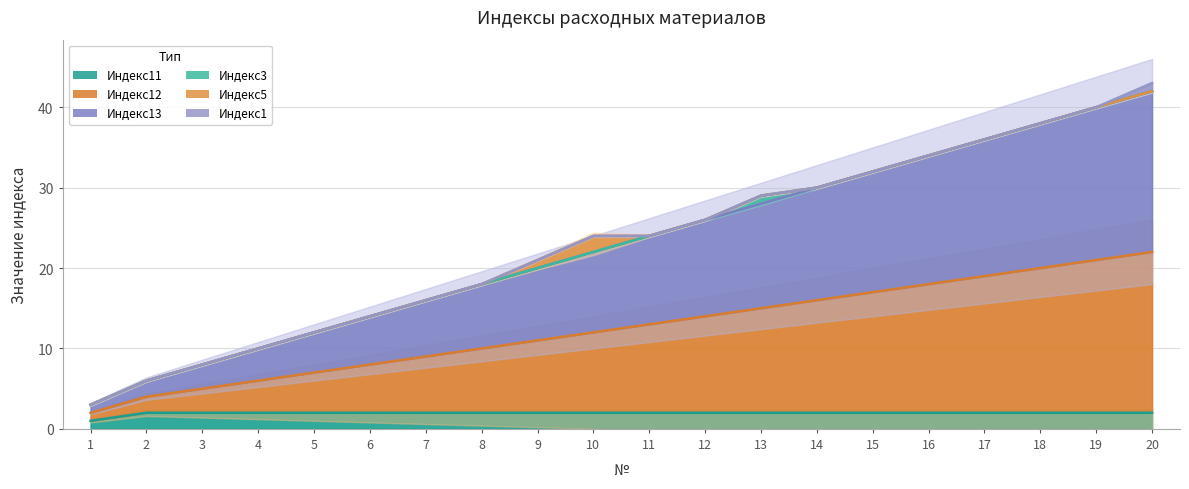

Rank the categories by Индекс11 value from highest to lowest.

2, 3, 4, 5, 6, 7, 8, 9, 10, 11, 12, 13, 14, 15, 16, 17, 18, 19, 20, 1